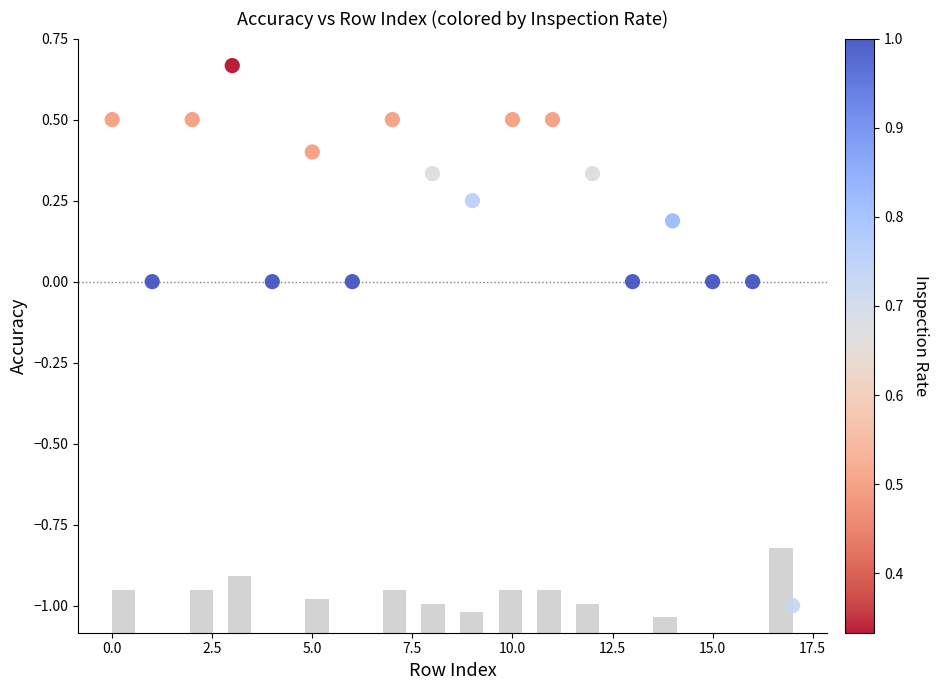

What is the range of Y values (max minus min)?

1.7